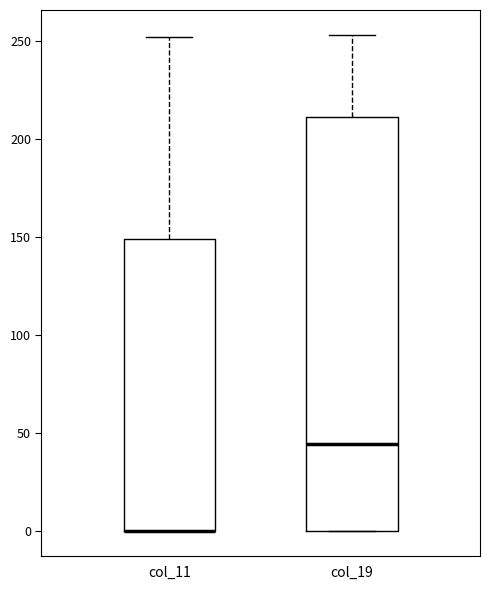

Where is the upper edge of the box for col_19 on the y-axis? The values are not printed on the chart, so give them approximately, as read against the axis.

210